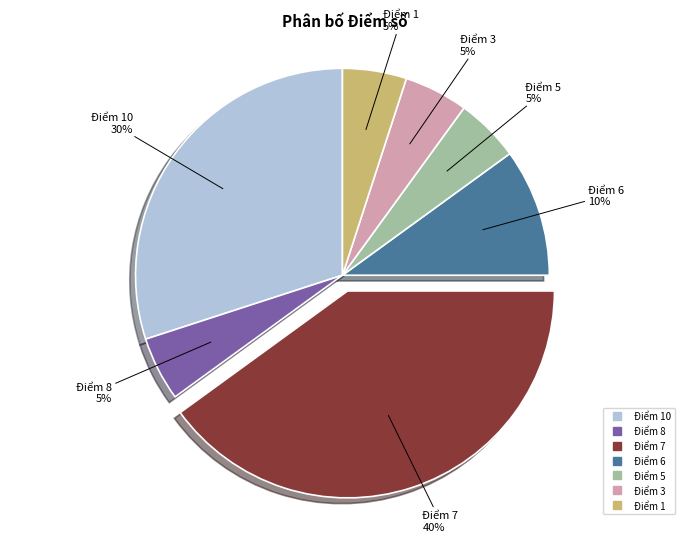

To the nearest percent, what is the difference between the largest and smallest slice percentages?

35%